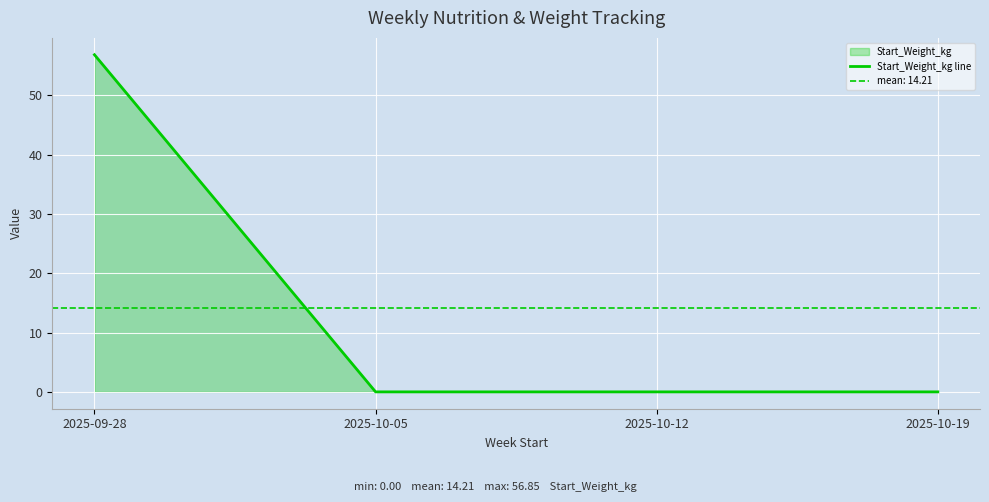

List the labels in order of value, largest first.

2025-09-28, 2025-10-05, 2025-10-12, 2025-10-19